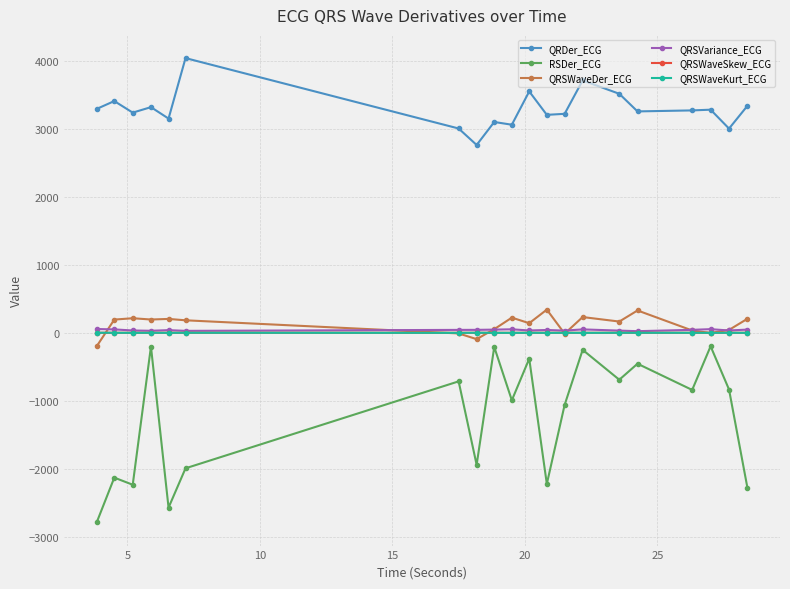

True or false: QRSWaveSkew_ECG and RSDer_ECG cross at least once.

False